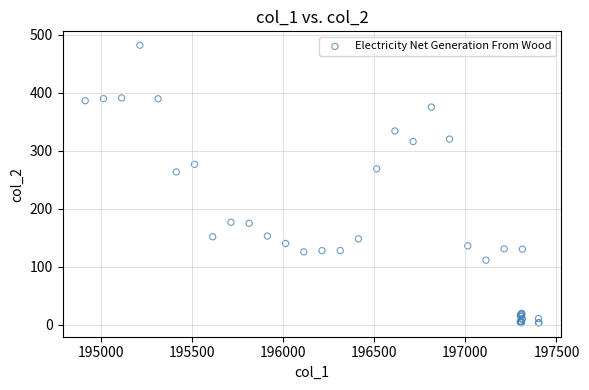

What Y value in the scatter plot is closest to 242?

263.4